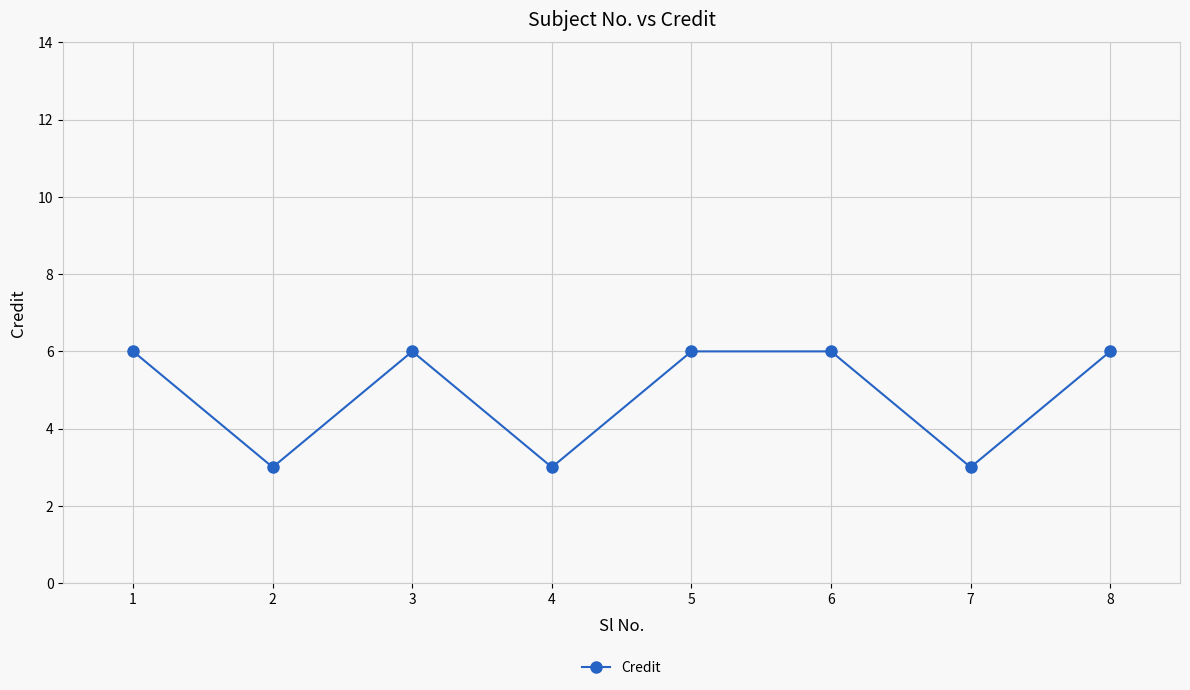

Reading left to right, extract all data points from this chart.

1=6	2=3	3=6	4=3	5=6	6=6	7=3	8=6